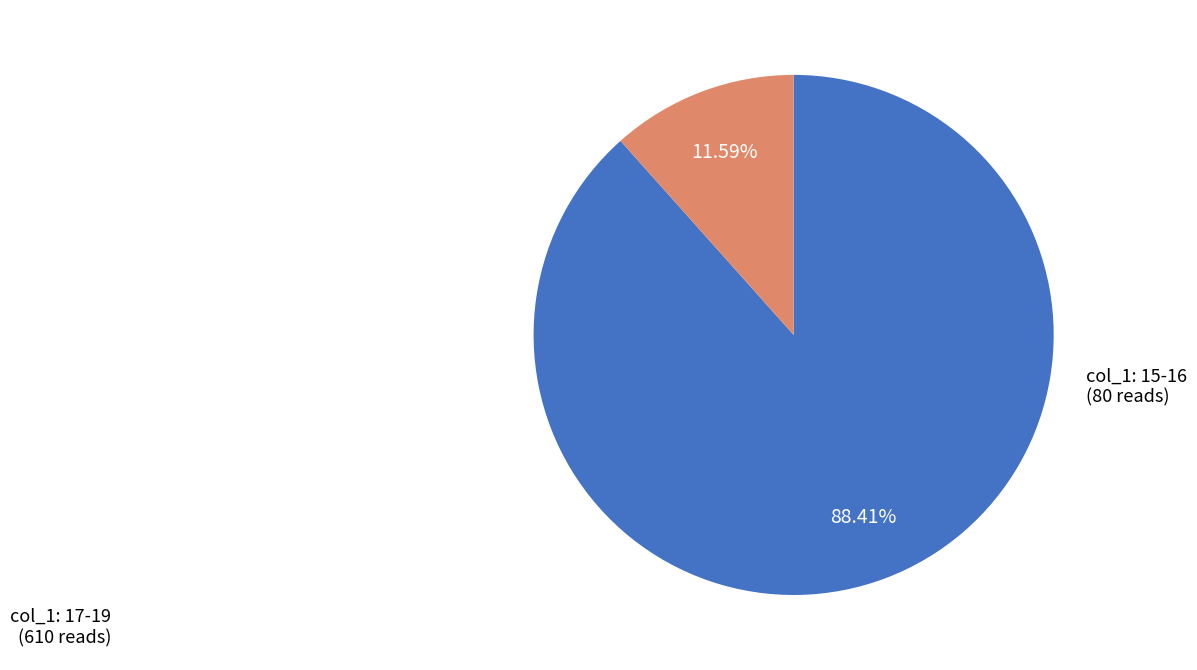

Rank the categories by value from lowest to highest.

col_1: 15-16, col_1: 17-19